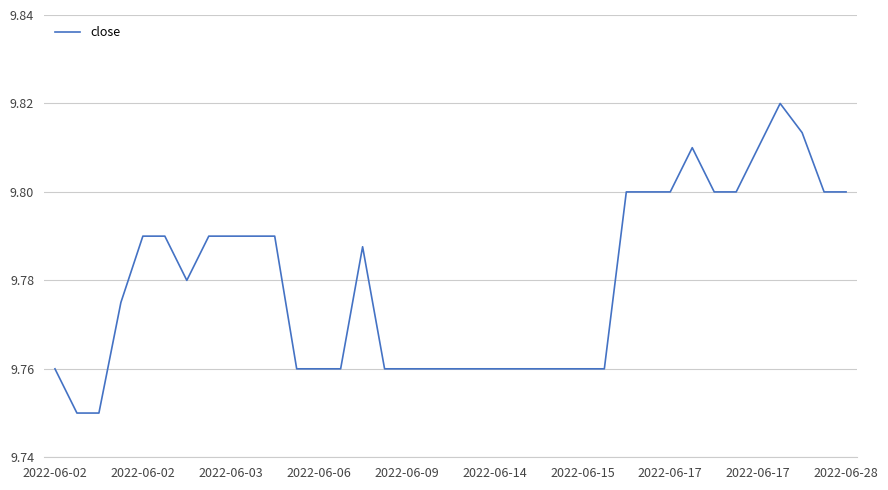

Does the chart have visible grid lines?

Yes